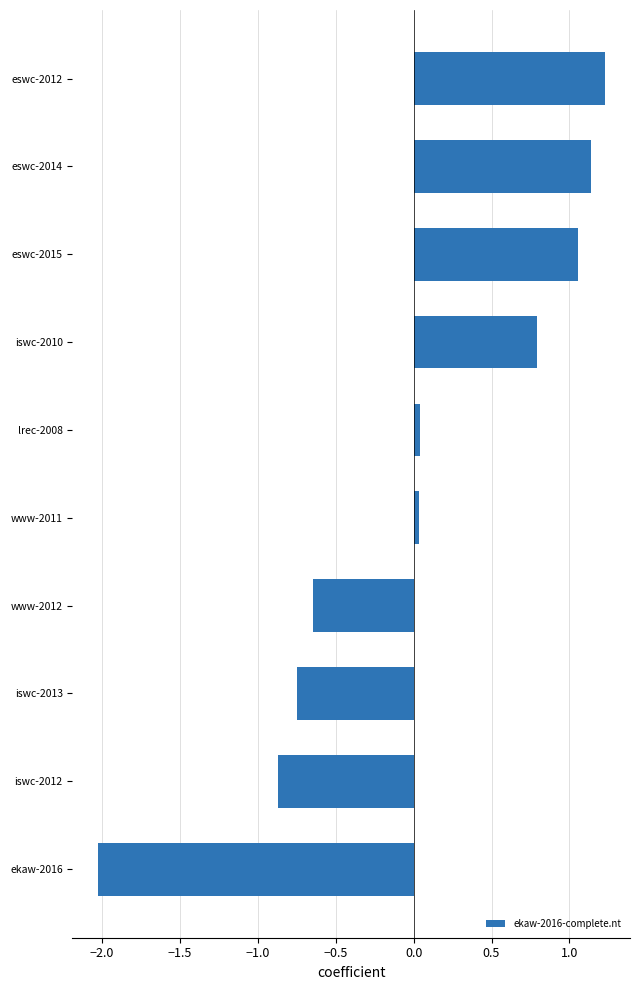

What is the difference between the values at iswc-2010 and iswc-2013?

1.5